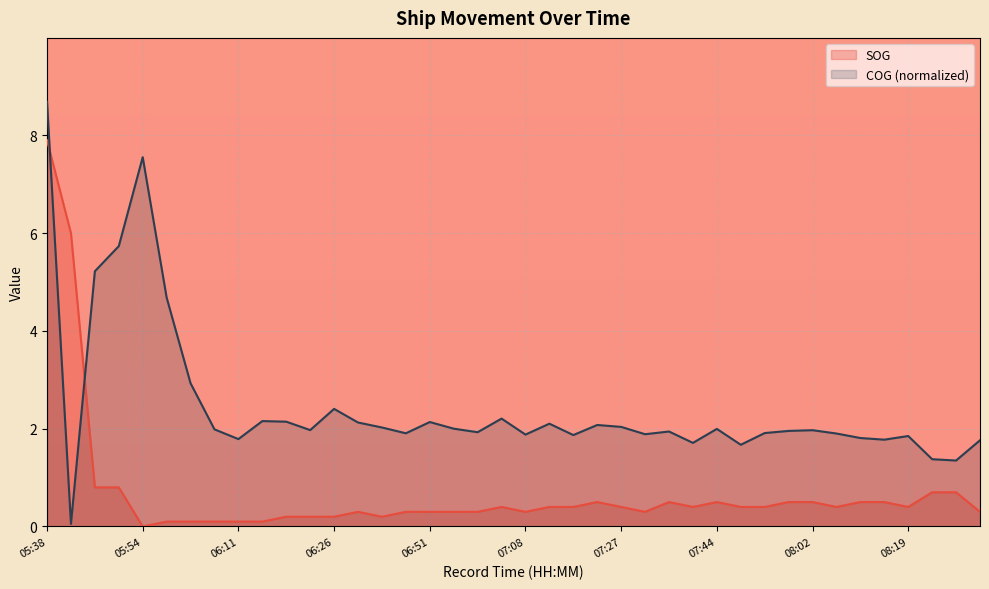

Reading left to right, what are all the values shown in this chart?

SOG: 05:38=7.9	05:42=6.0	05:47=0.8	05:50=0.8	05:54=0.0	05:59=0.1	06:03=0.1	06:07=0.1	06:11=0.1	06:15=0.1	06:18=0.2	06:22=0.2	06:26=0.2	06:32=0.3	06:36=0.2	06:47=0.3	06:51=0.3	06:55=0.3	06:59=0.3	07:04=0.4	07:08=0.3	07:12=0.4	07:14=0.4	07:25=0.5	07:27=0.4	07:31=0.3	07:37=0.5	07:41=0.4	07:44=0.5	07:48=0.4	07:54=0.4	07:58=0.5	08:02=0.5	08:06=0.4	08:09=0.5	08:13=0.5	08:19=0.4	08:27=0.7	08:29=0.7	08:32=0.3
COG: 05:38=8.7	05:42=0.1	05:47=5.2	05:50=5.7	05:54=7.6	05:59=4.7	06:03=2.9	06:07=2.0	06:11=1.8	06:15=2.2	06:18=2.1	06:22=2.0	06:26=2.4	06:32=2.1	06:36=2.0	06:47=1.9	06:51=2.1	06:55=2.0	06:59=1.9	07:04=2.2	07:08=1.9	07:12=2.1	07:14=1.9	07:25=2.1	07:27=2.0	07:31=1.9	07:37=1.9	07:41=1.7	07:44=2.0	07:48=1.7	07:54=1.9	07:58=2.0	08:02=2.0	08:06=1.9	08:09=1.8	08:13=1.8	08:19=1.9	08:27=1.4	08:29=1.3	08:32=1.8